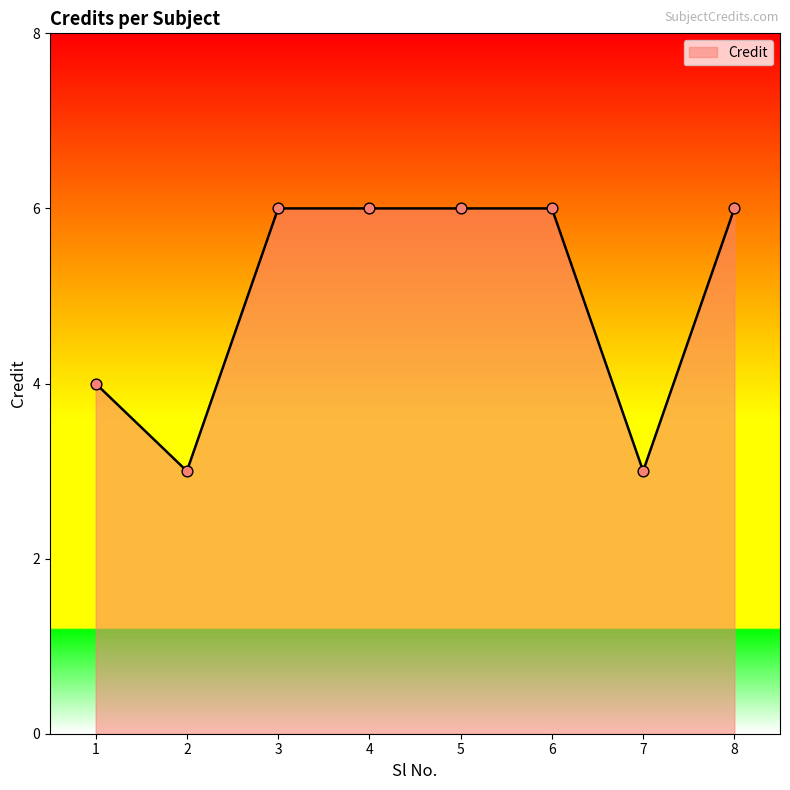

What is the change in value from 1 to 3?

+2